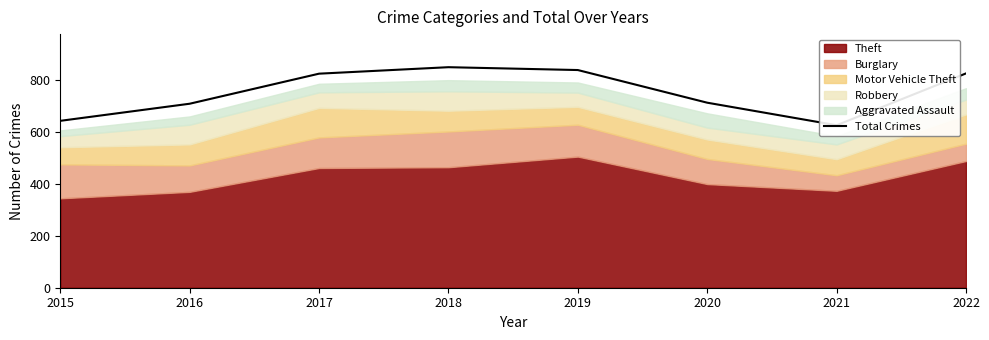

What is the ratio of the value at 2018 to the value at 2021?

1.4